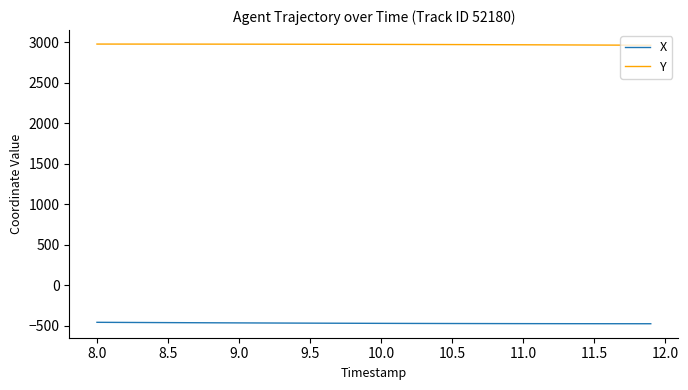

True or false: X and Y cross at least once.

False